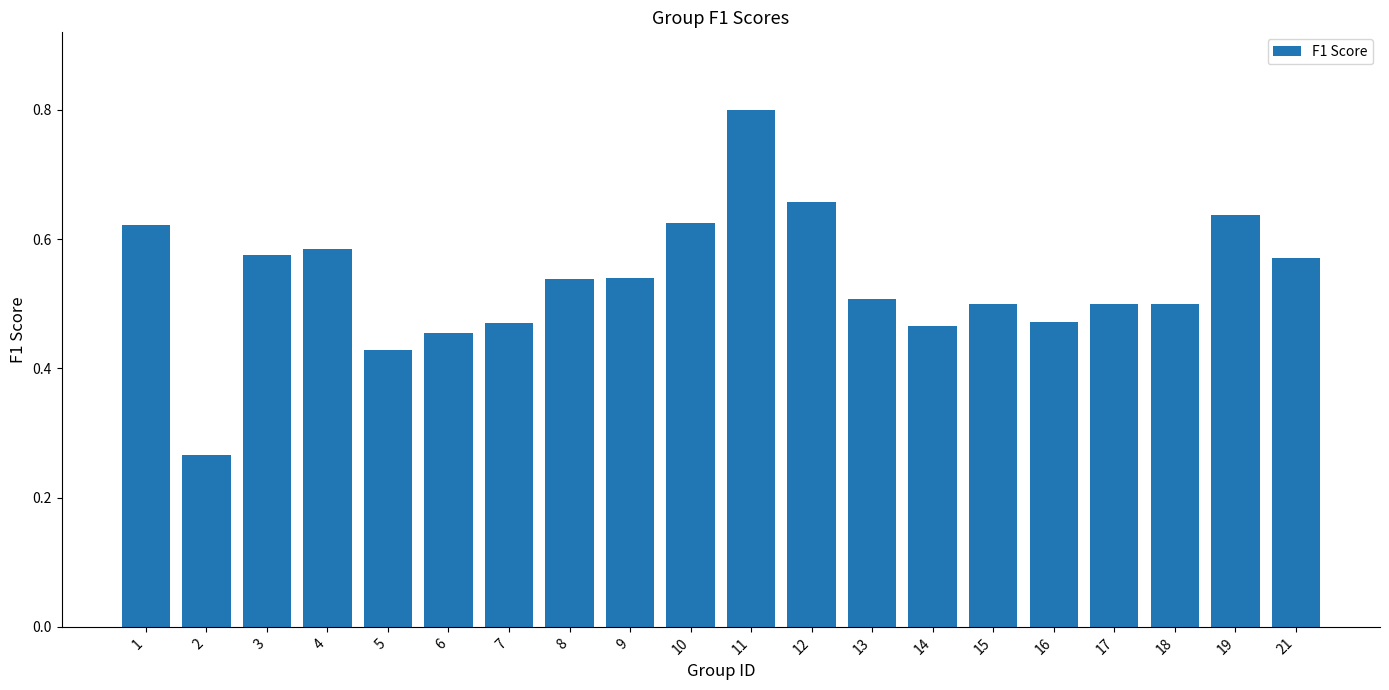

How many values are between 0 and 1?

20